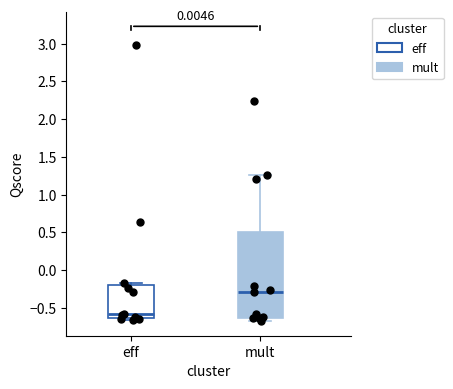

Where is the upper edge of the box for eff on the y-axis? The values are not printed on the chart, so give them approximately, as read against the axis.

-0.20